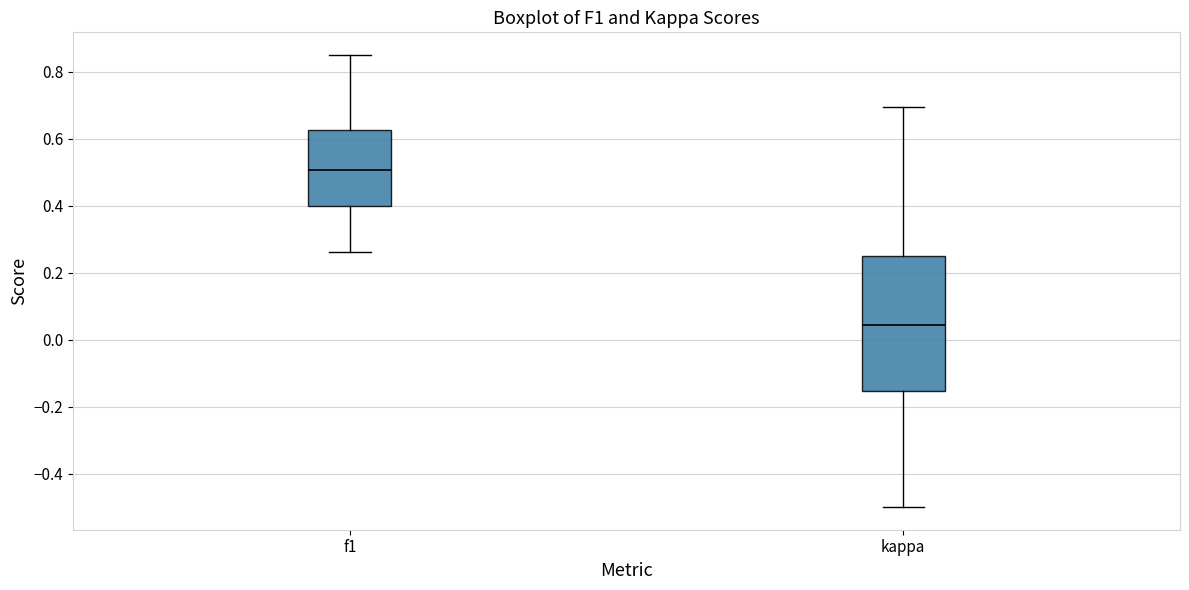

Comparing the boxes themselves (not the whiskers), which one is the tallest?

kappa